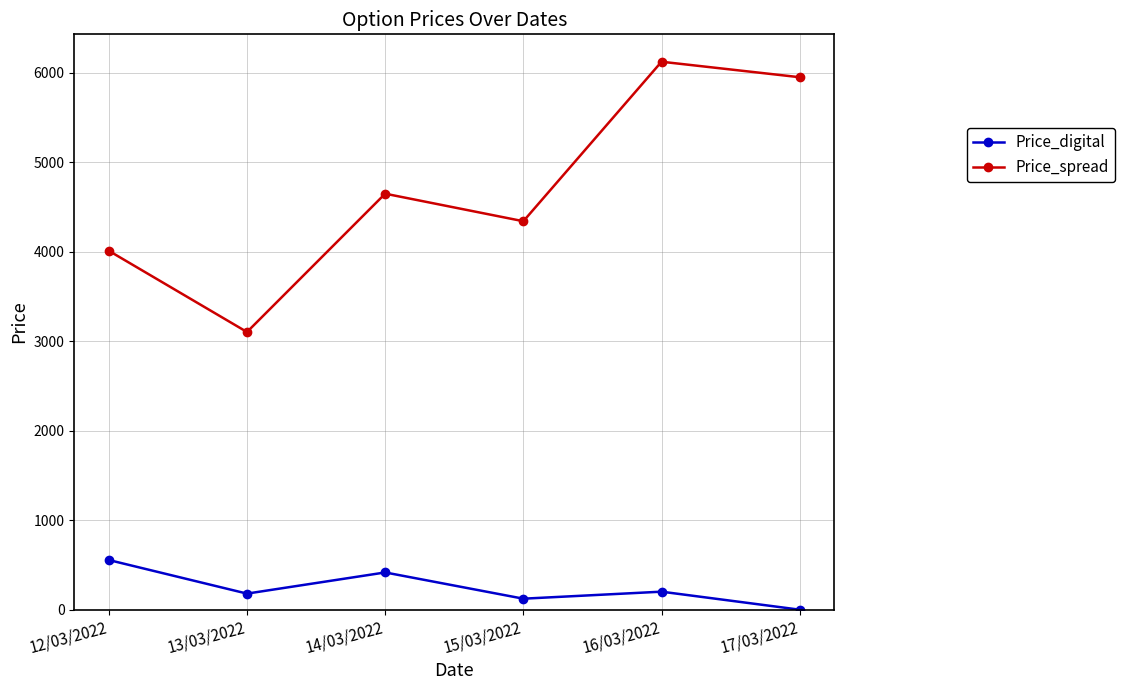

How many data points in Price_digital are less than 201?

3